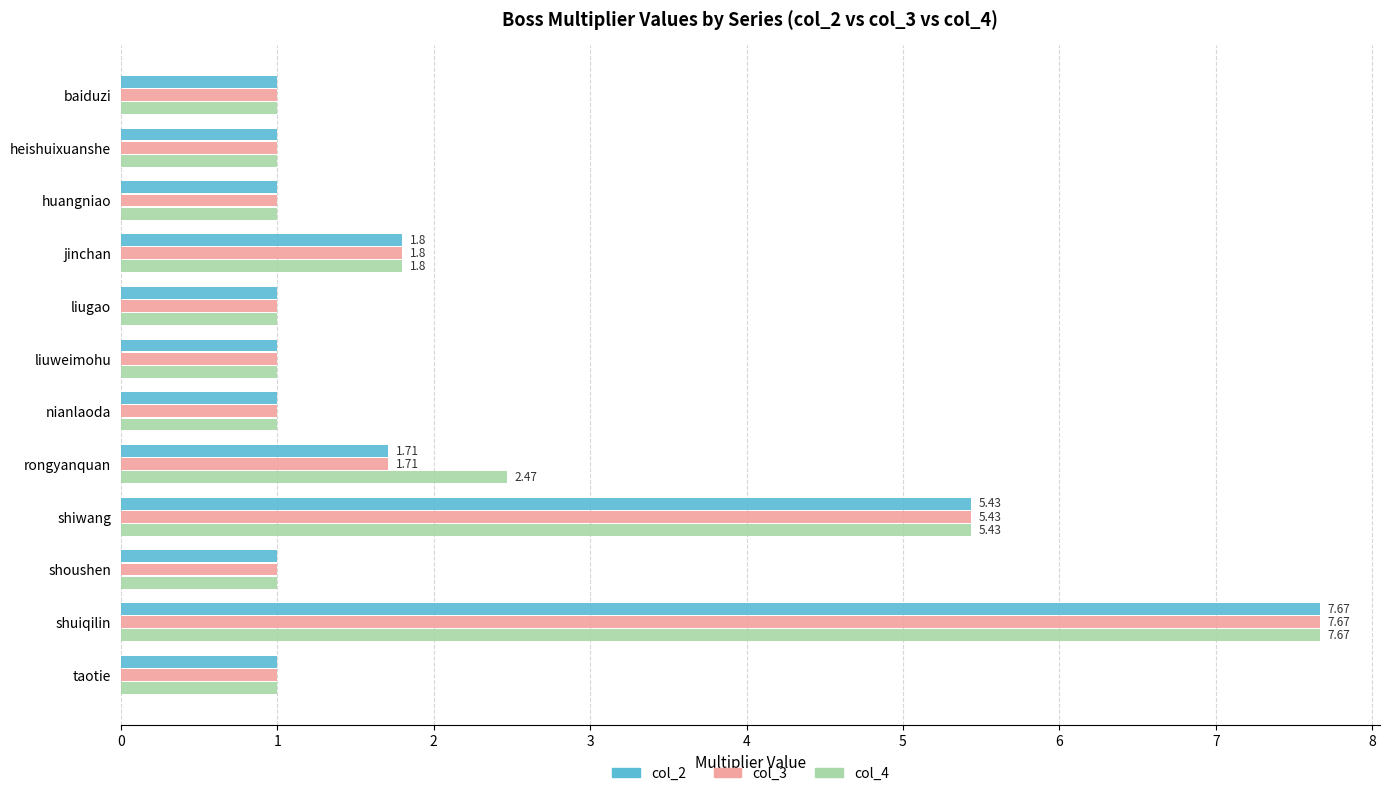

Where is col_2 nearest to the value 4?

shiwang